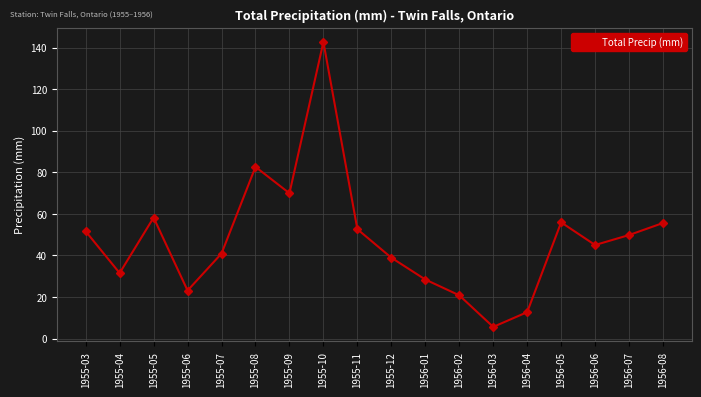

At which category does the data reach its first local peak?

1955-05